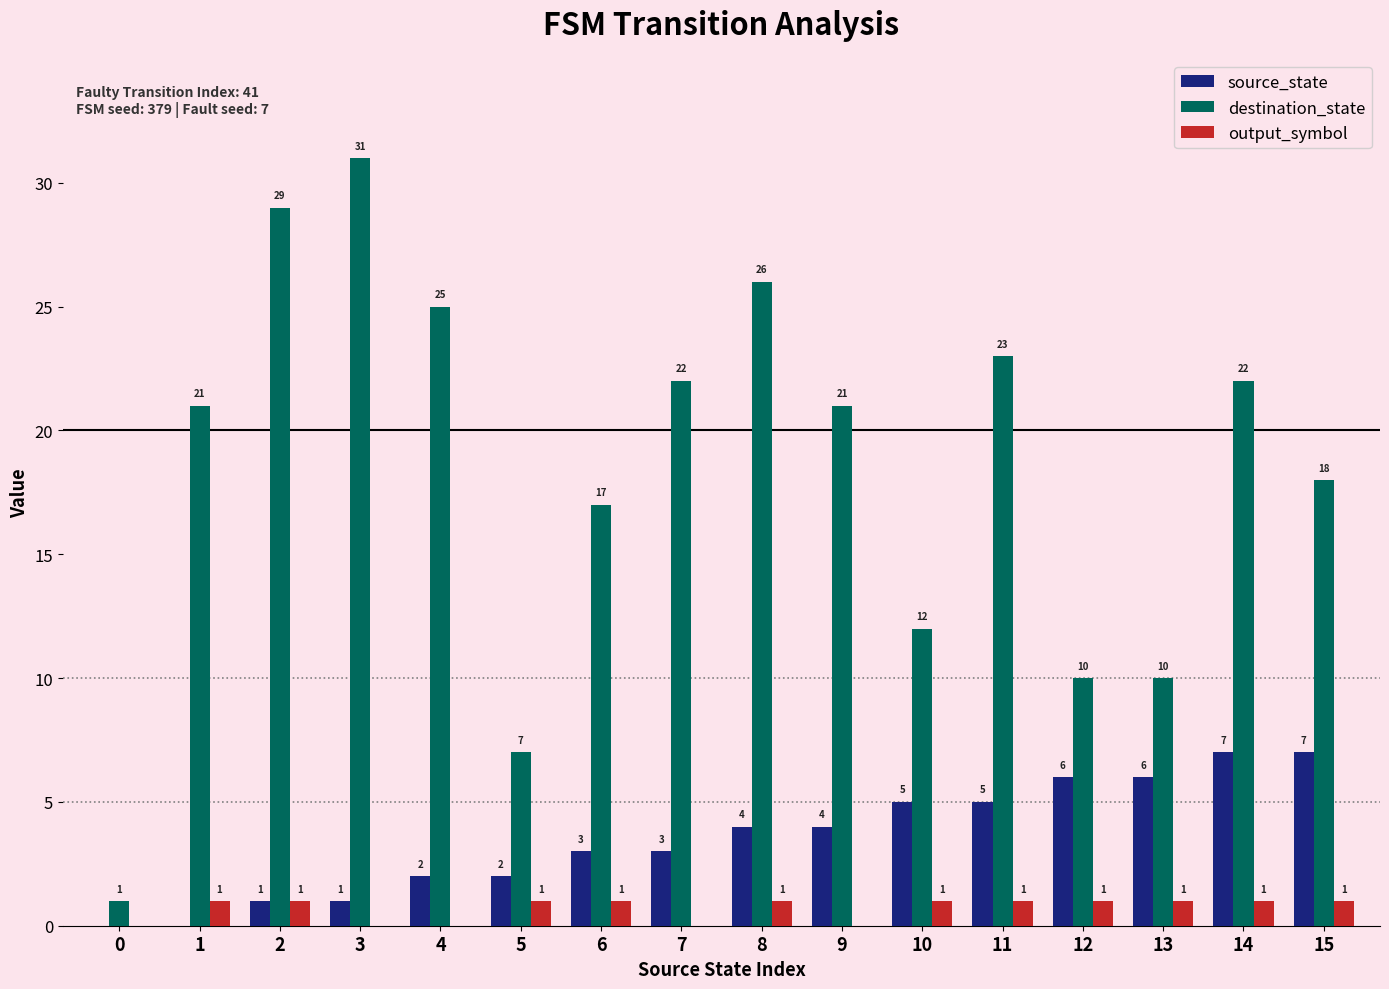

Count the number of data series in this chart.

3